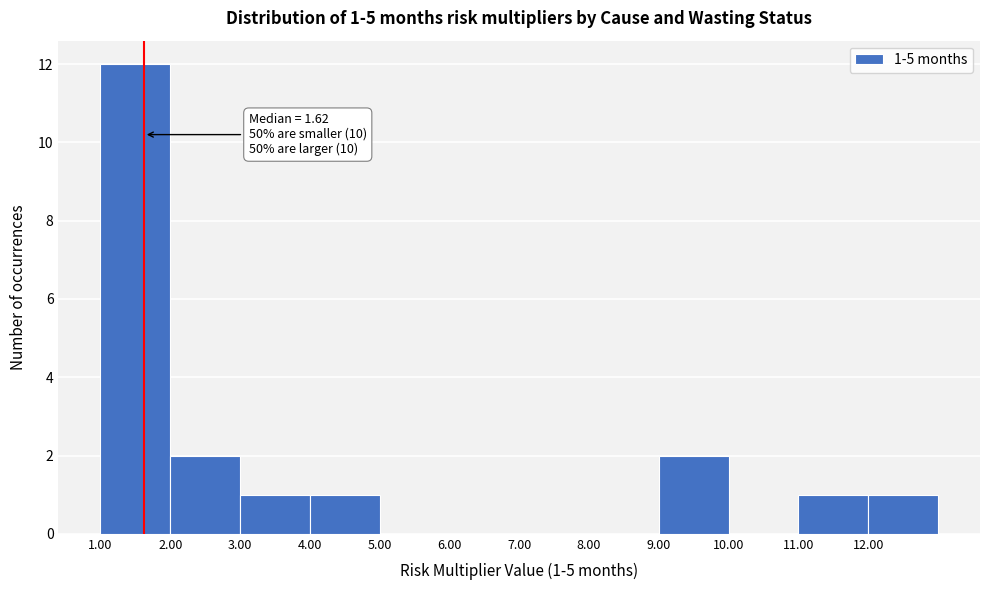

Which range on the x-axis has the tallest bar?

1 to 2